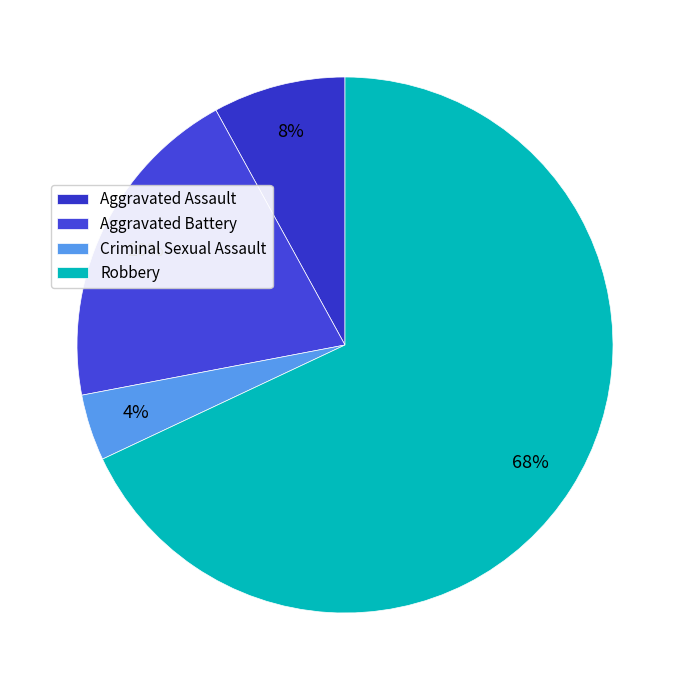

How many segments does this pie chart have?

4